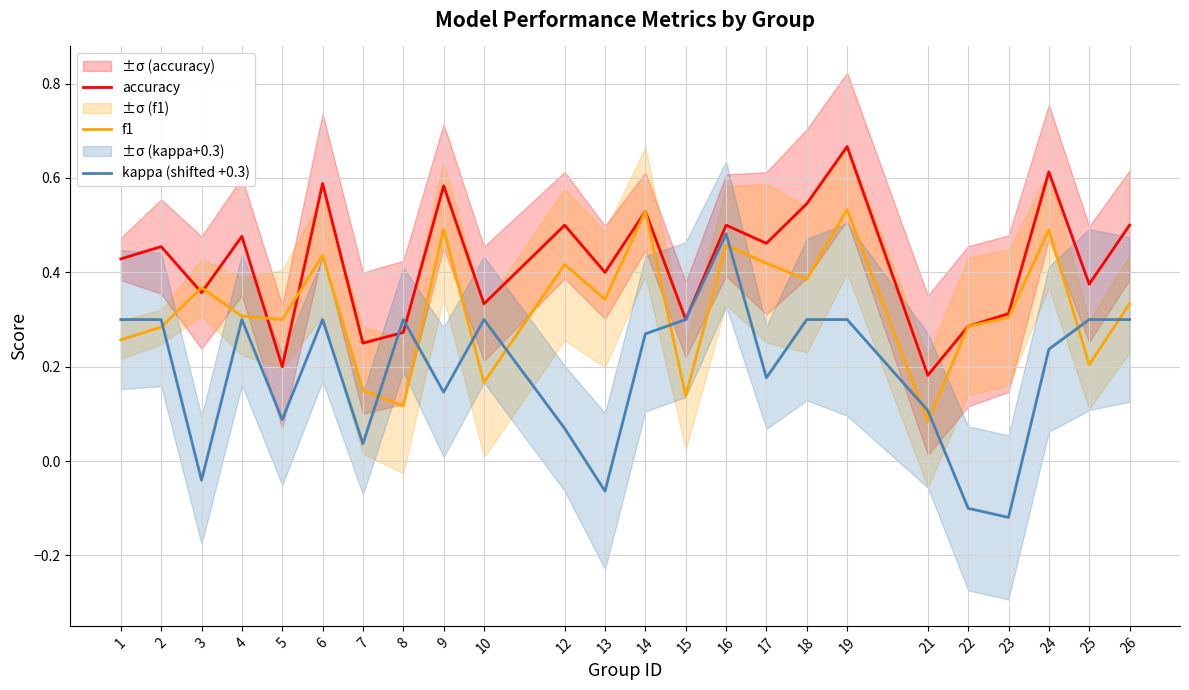

What is the average value of the kappa (shifted +0.3) series?

0.2